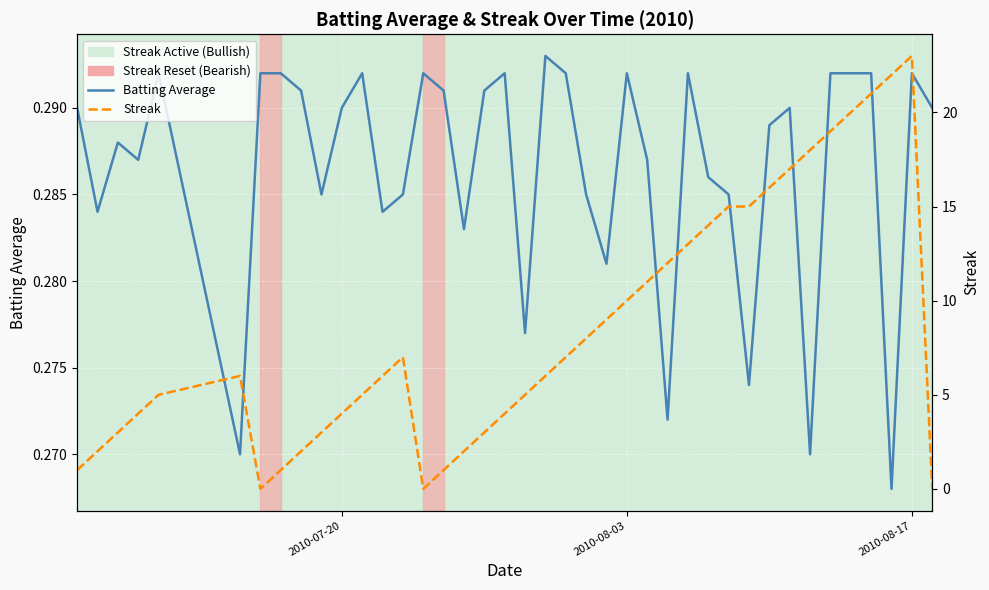

In Streak, how many points are higher than both neighbors (excluding endpoints)?

3